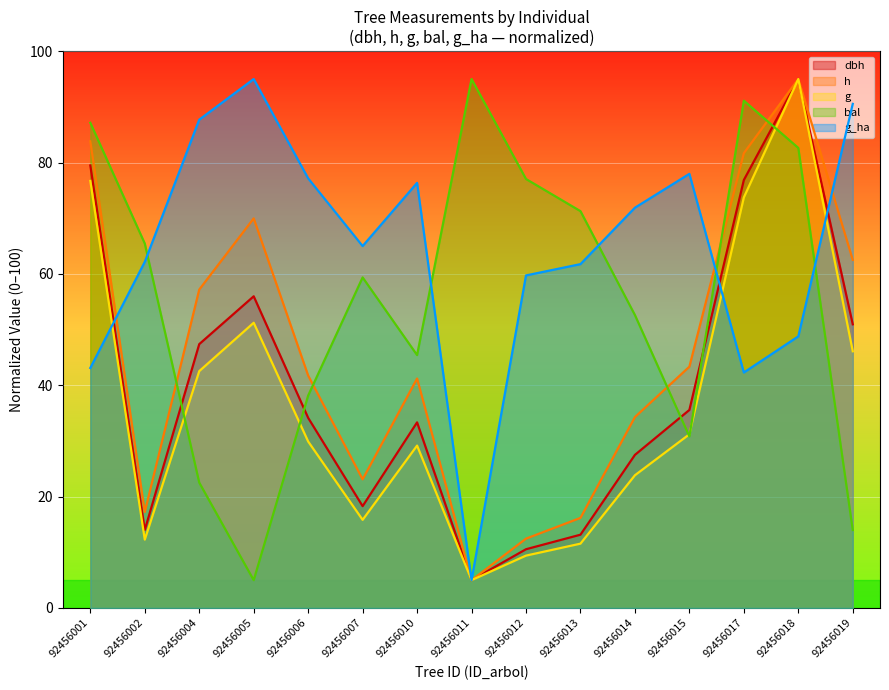

What is the smallest value displayed?

5.0